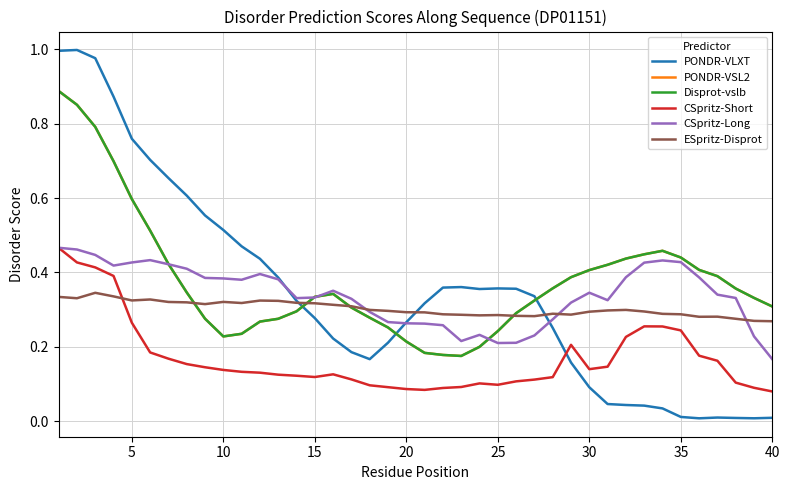

Is this an area chart (filled region under the line)?

No